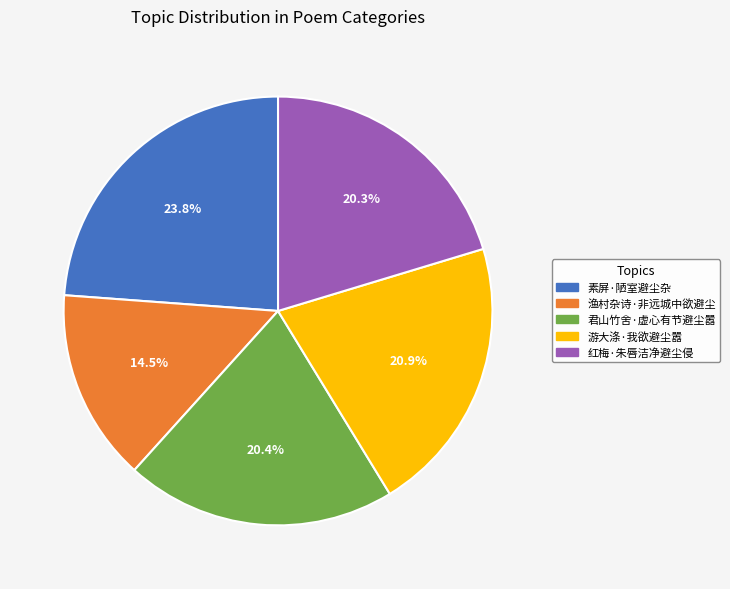

What is the ratio of the value at 红梅·朱唇洁净避尘侵 to the value at 游大涤·我欲避尘嚣?

1.0